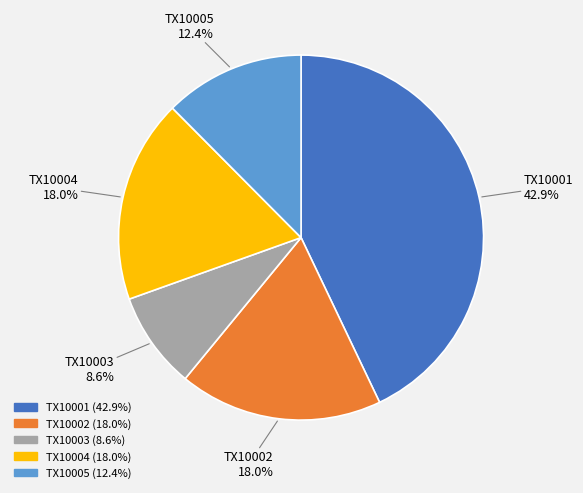

Does any single category account for the majority?

No